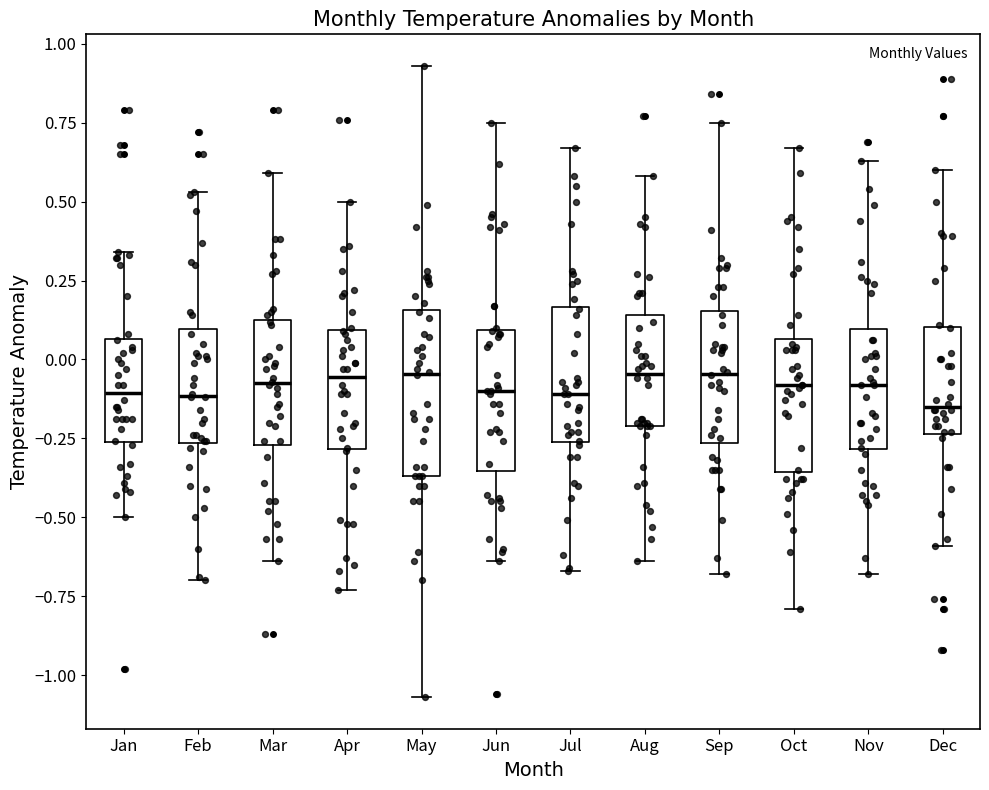

Where does the median line of the box for May sit on the y-axis? The values are not printed on the chart, so give them approximately, as read against the axis.

-0.05